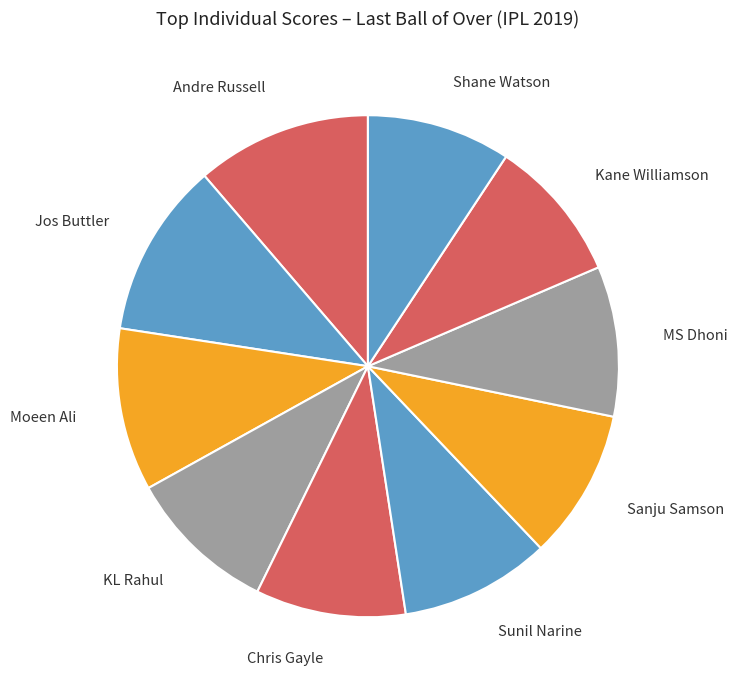

Which slice is the smallest?

Kane Williamson